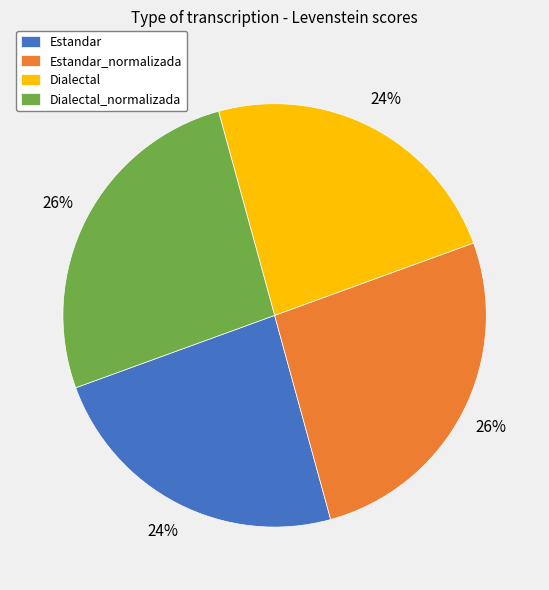

To the nearest percent, what percentage of the pie is Estandar?

24%